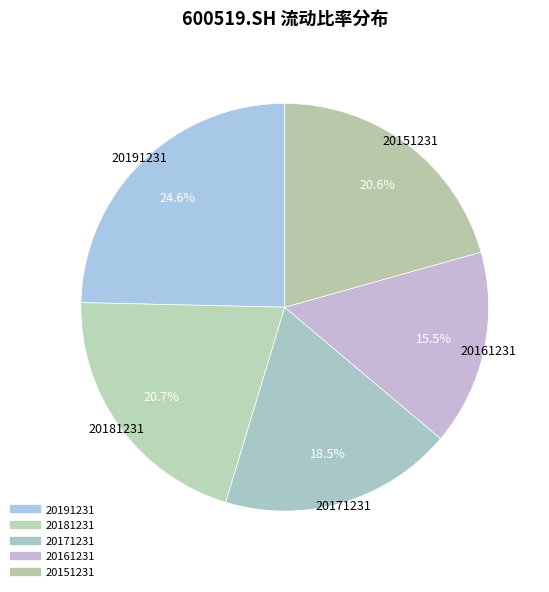

The 20181231 slice represents 34% of the pie. True or false?

False